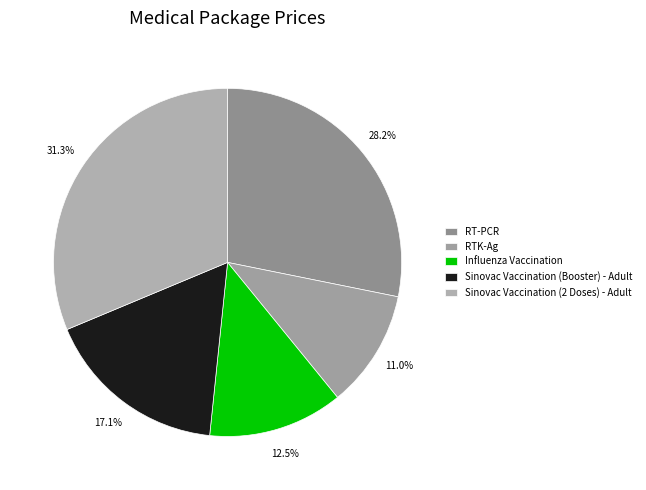

True or false: RTK-Ag accounts for 5% of the total.

False